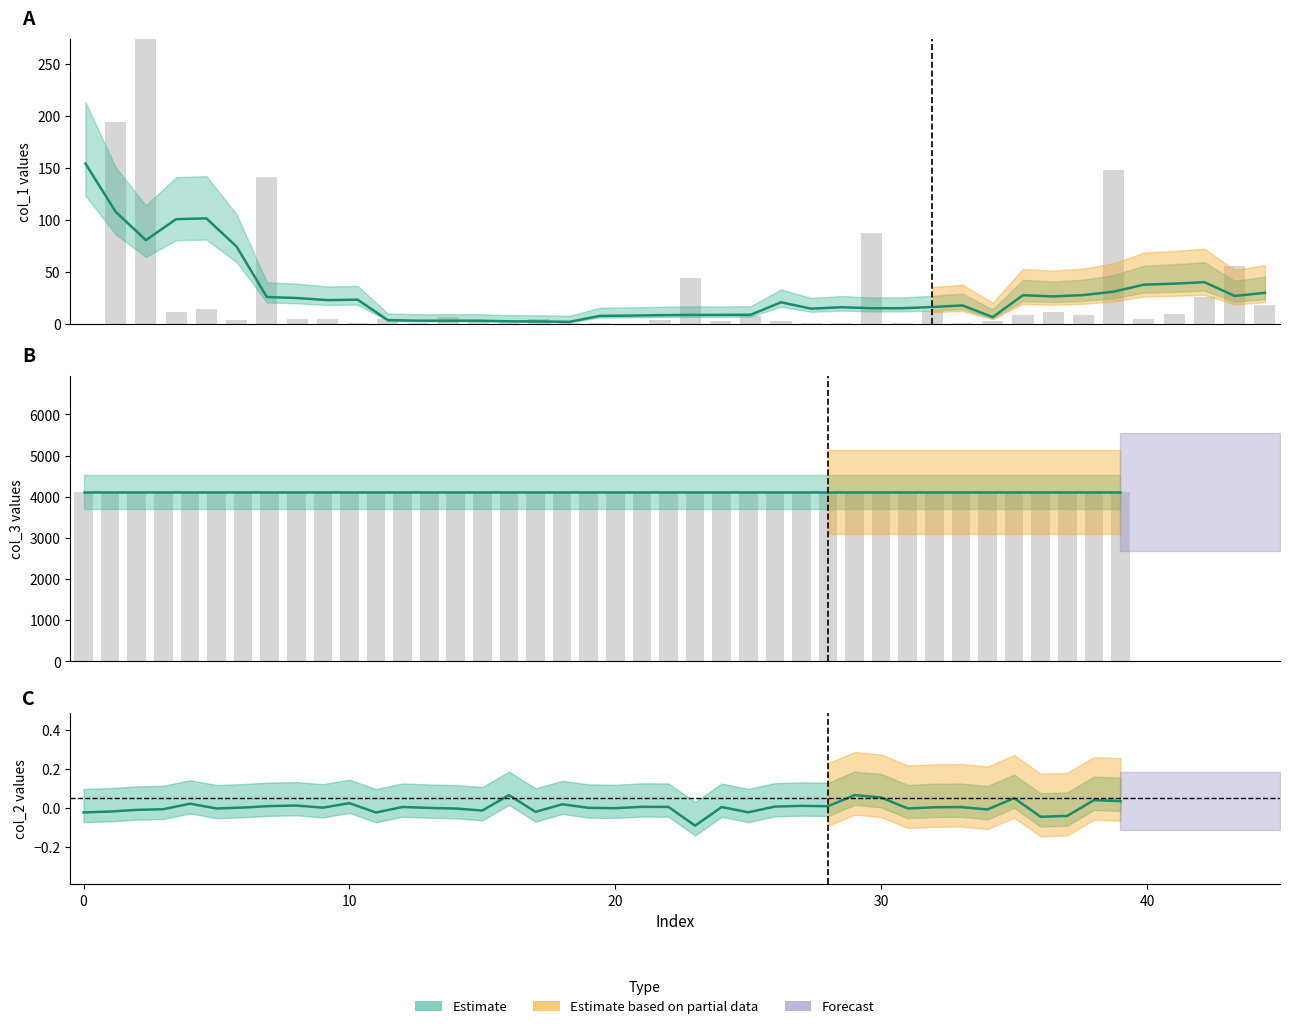

Is the value of col_1 at 8 greater than the value of col_3 at 33?

No